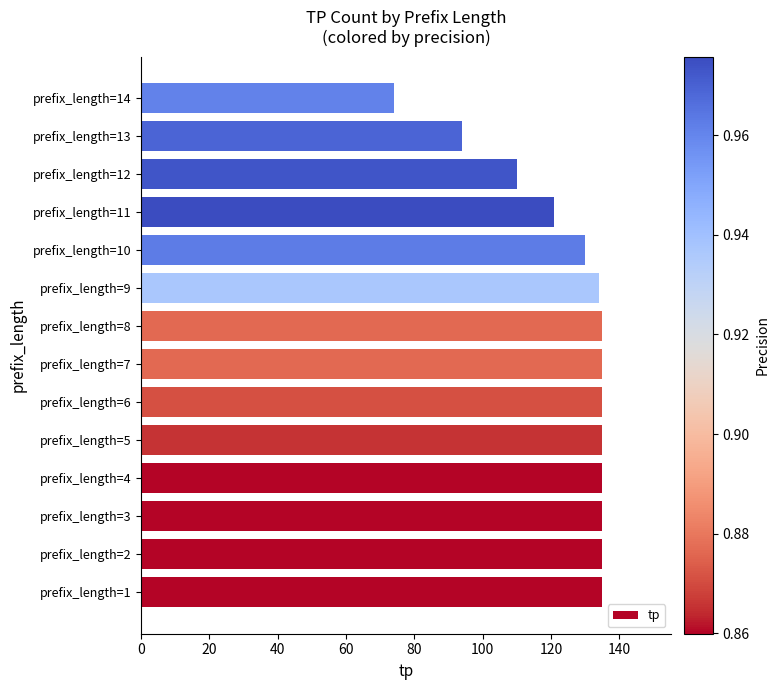

Reading bottom to top, transcribe all the data shown in this chart.

135	135	135	135	135	135	135	135	134	130	121	110	94	74